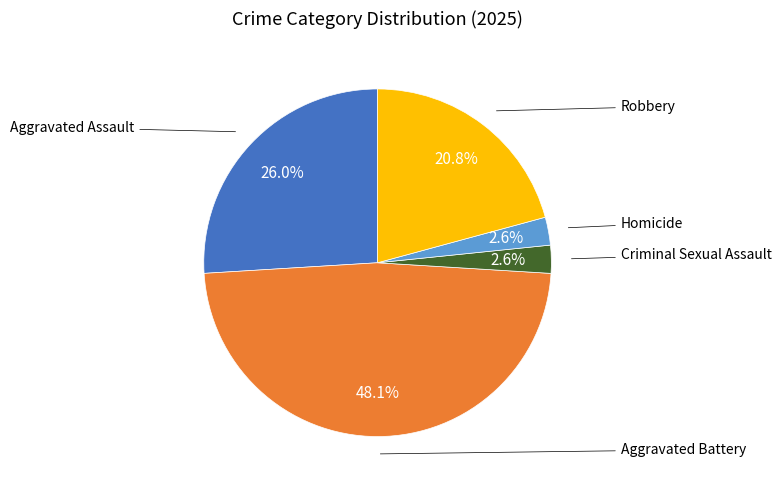

Does any single category account for the majority?

No